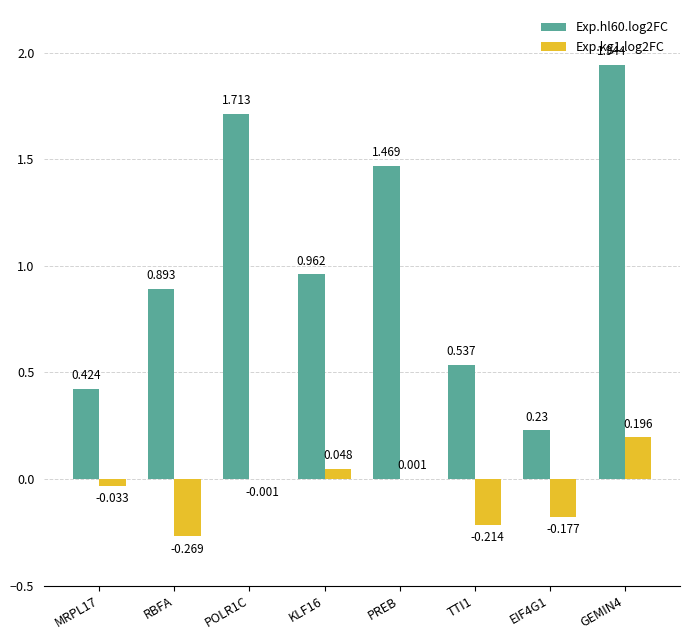

Is the value of Exp.hl60.log2FC at PREB greater than the value of Exp.kg1.log2FC at POLR1C?

Yes